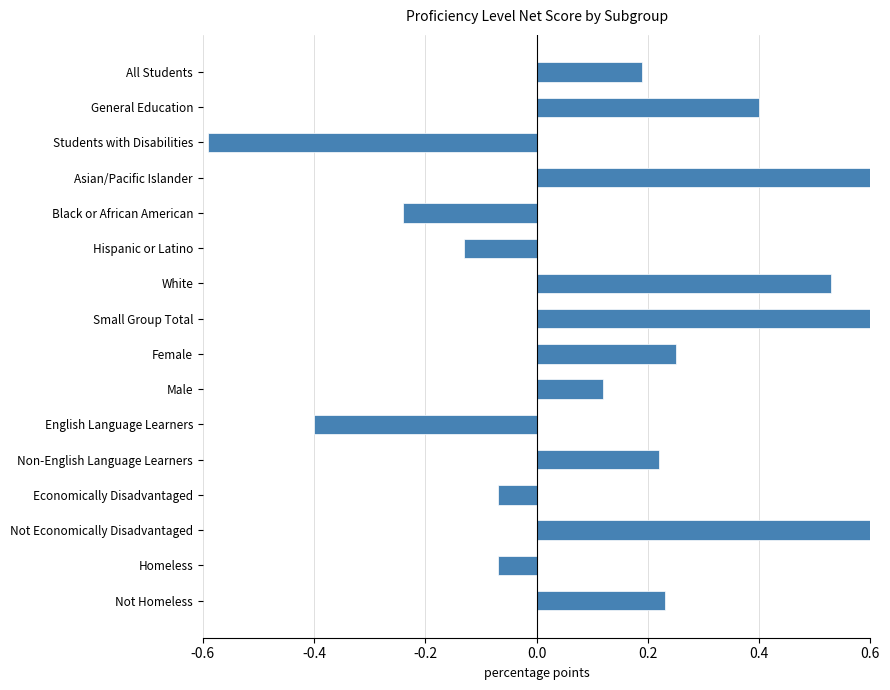

How many series are shown in this chart?

1